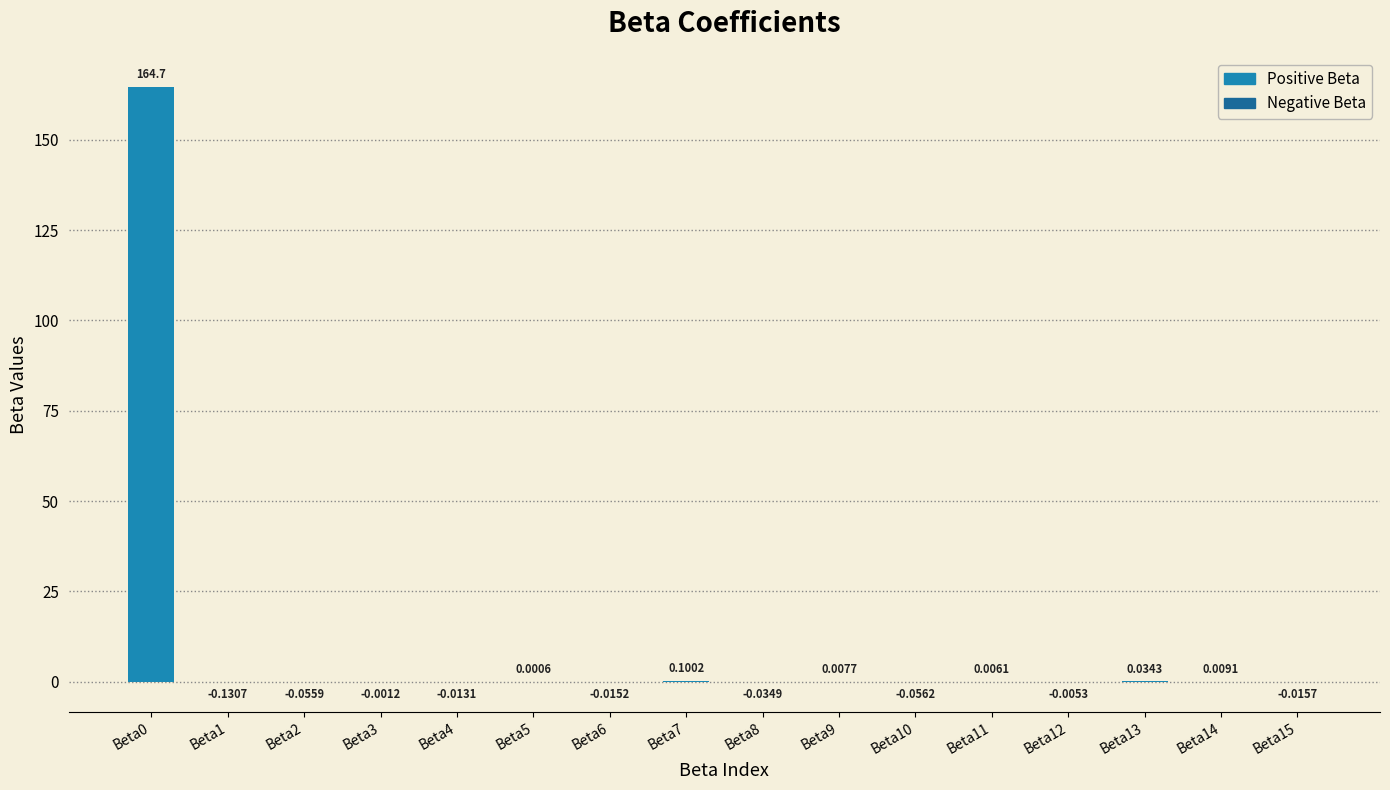

How many values are above zero?

7